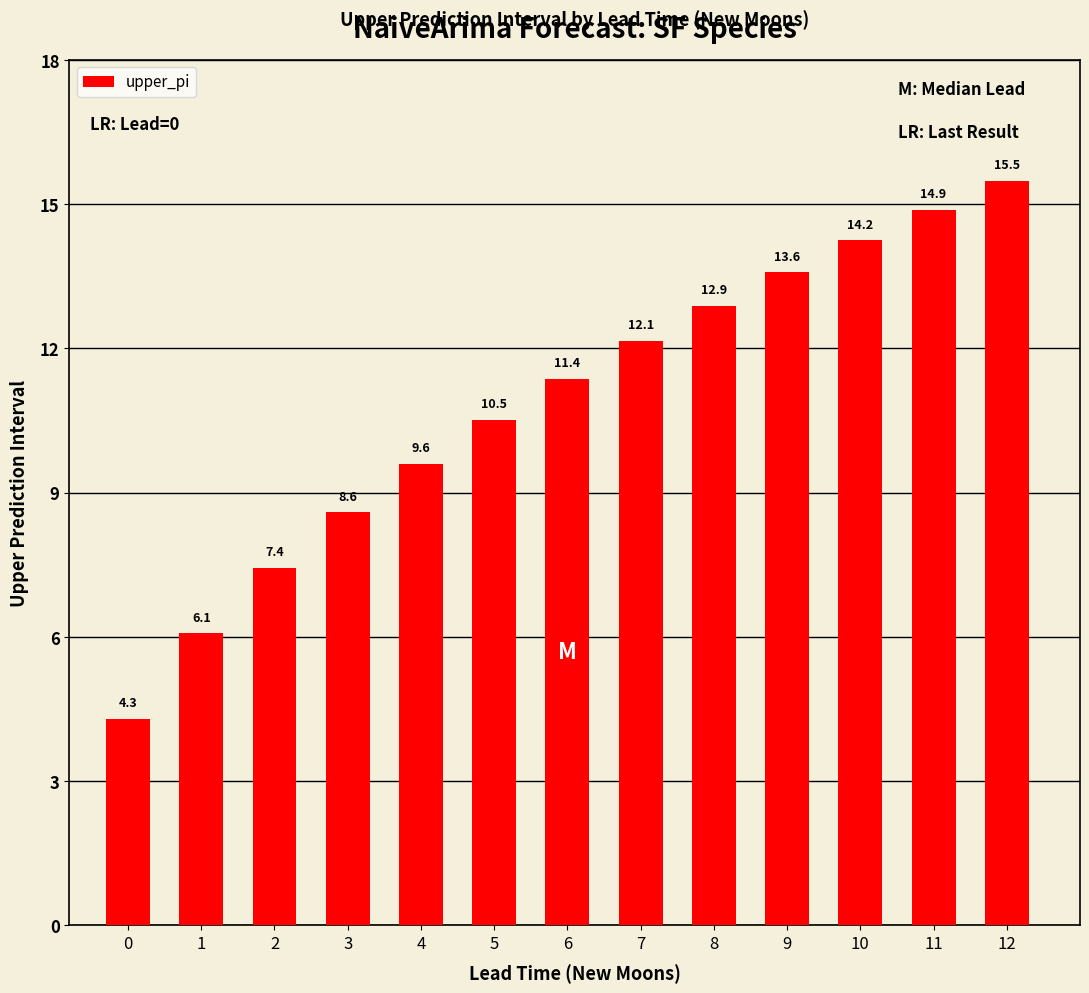

How many values exceed 11?

7